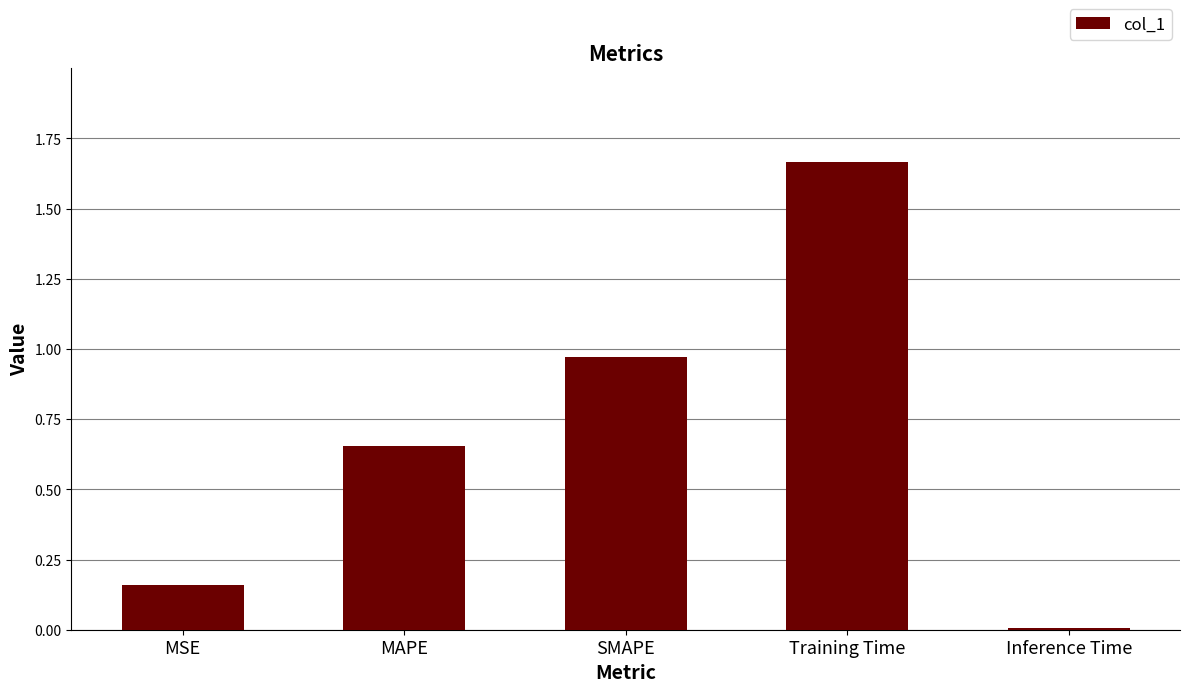

List the labels in order of value, smallest first.

Inference Time, MSE, MAPE, SMAPE, Training Time